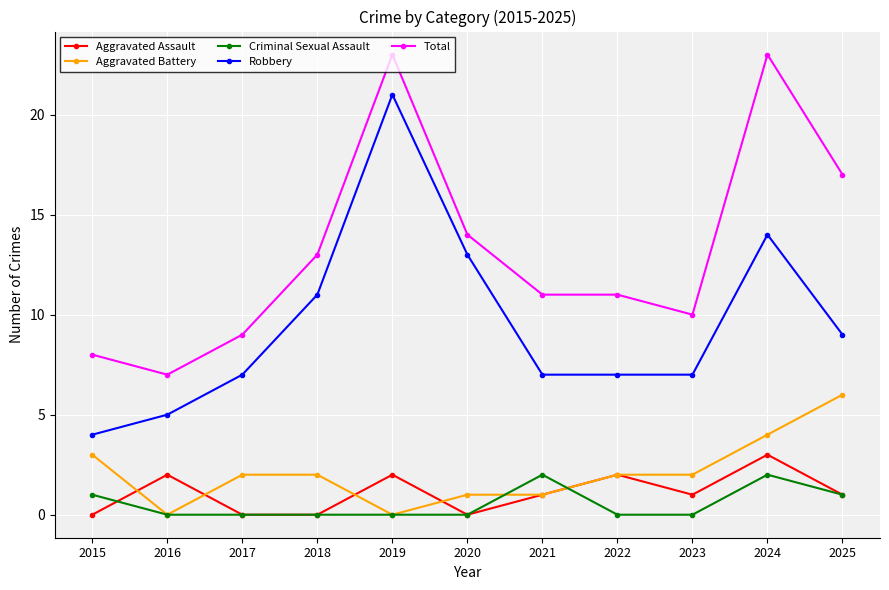

What is the greatest value displayed?

23